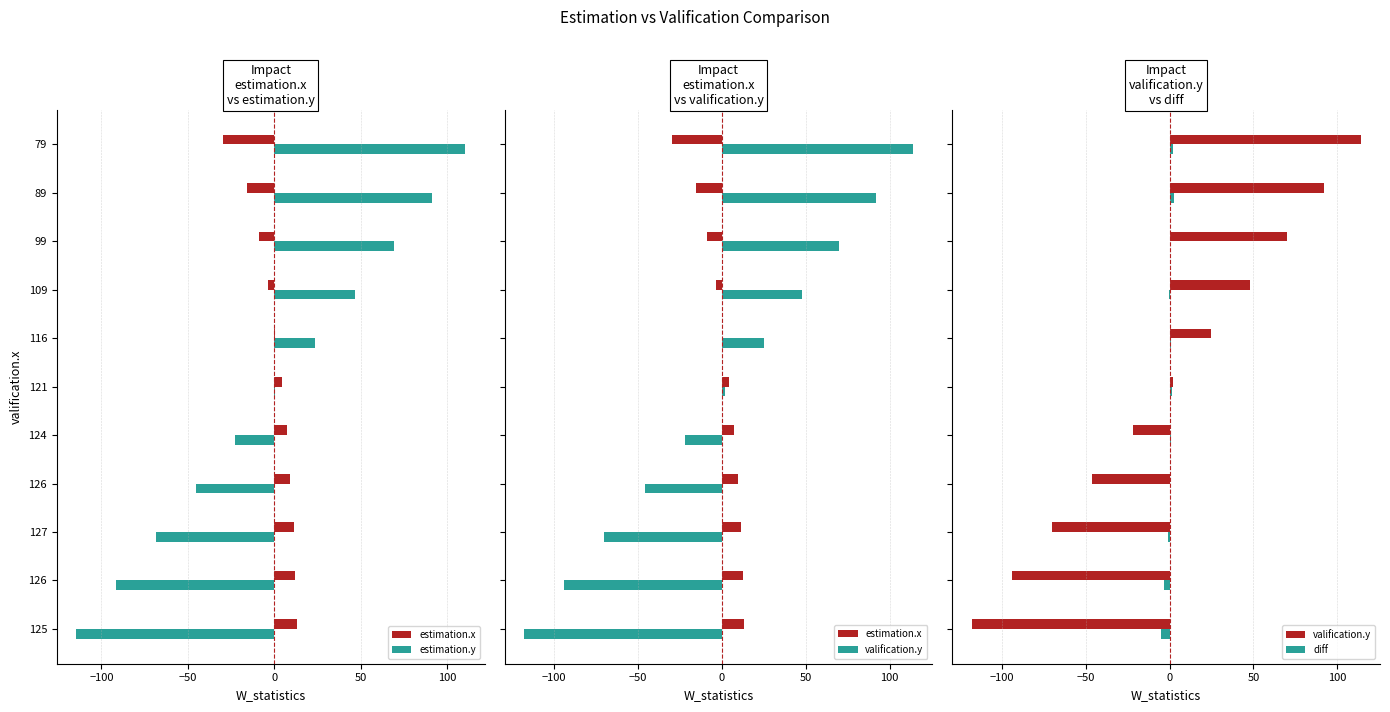

How many groups of bars are there?

11